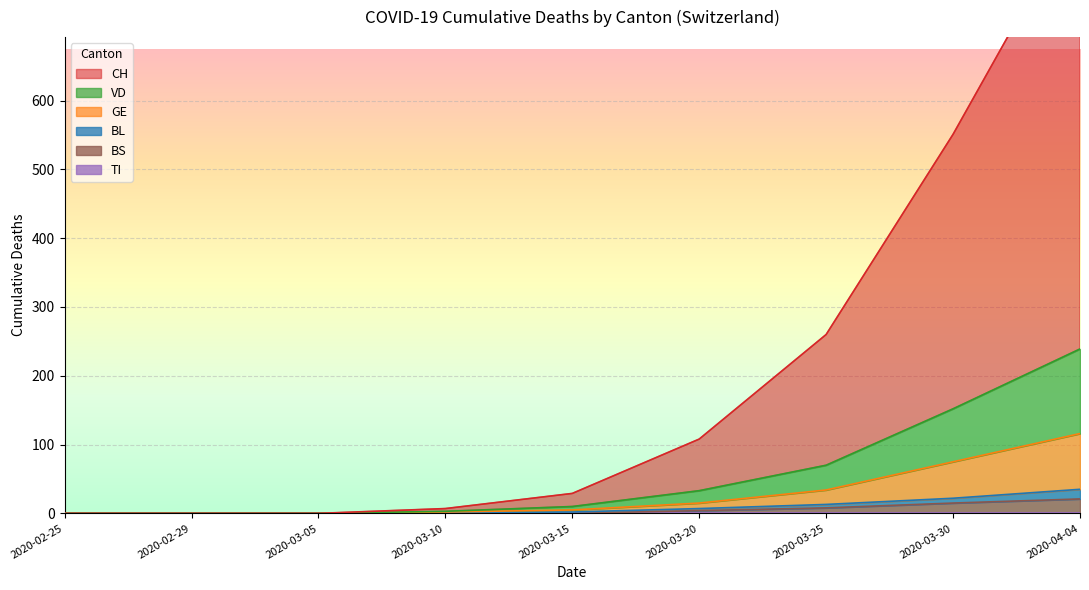

What is the highest value of the BS series?

21